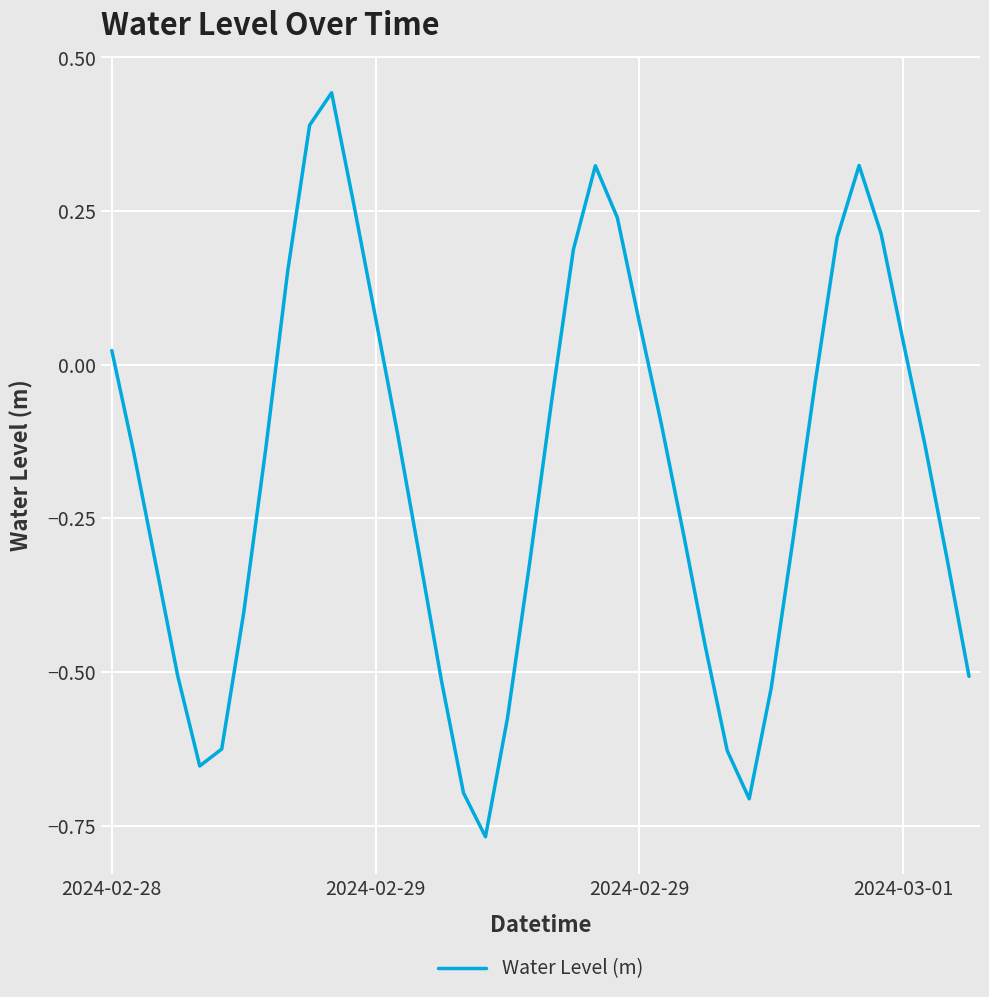

What is the difference between the maximum and minimum values?

1.2